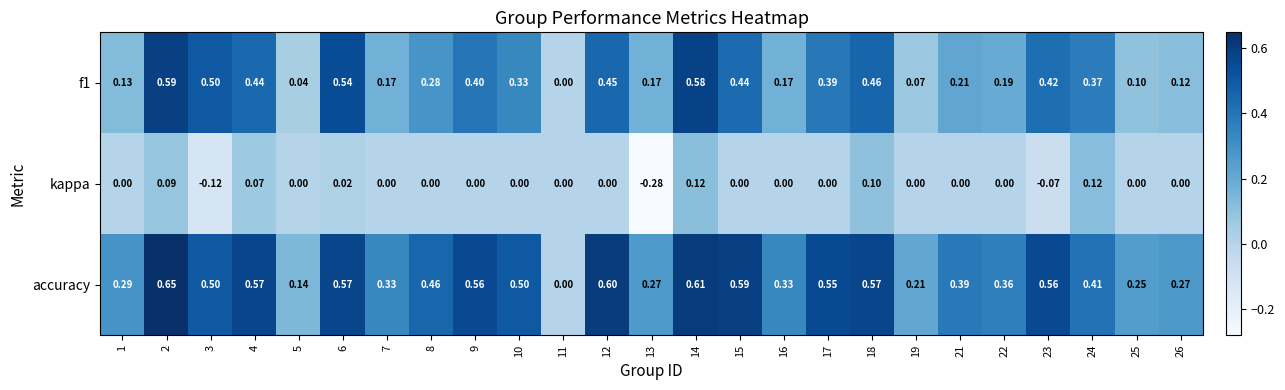

Is the value of accuracy at 18 greater than the value of kappa at 21?

Yes